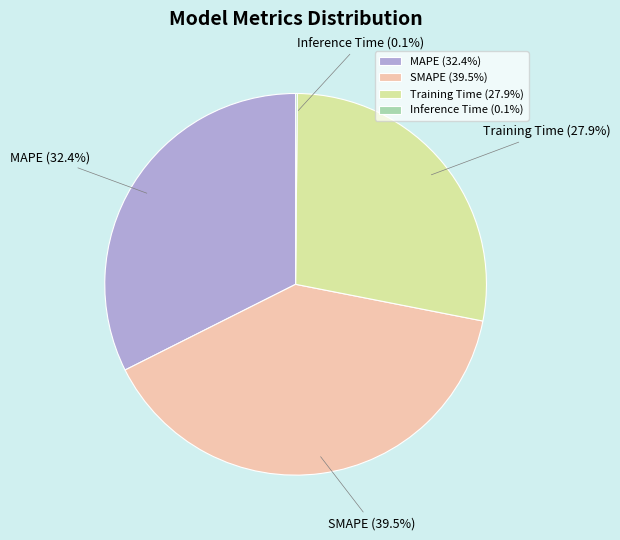

Is there a majority slice in this chart?

No